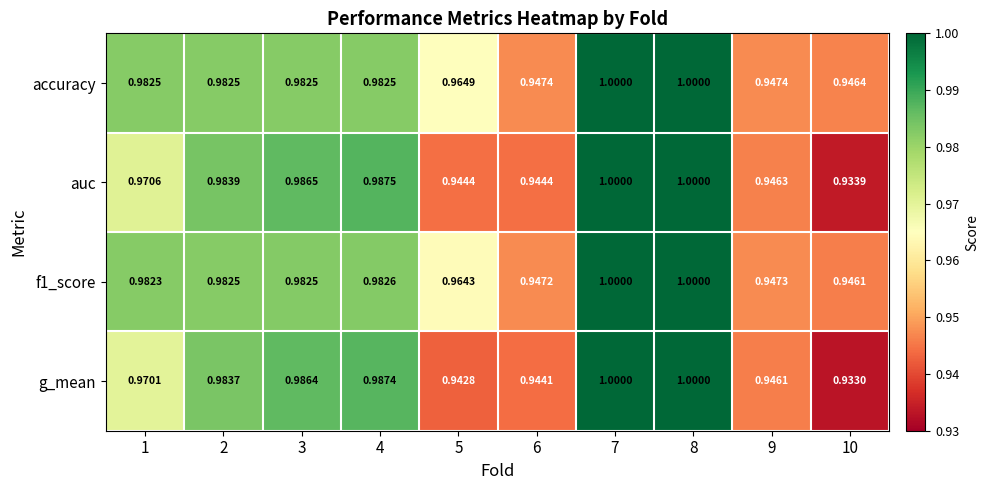

Is the value of auc at 2 greater than the value of f1_score at 4?

Yes